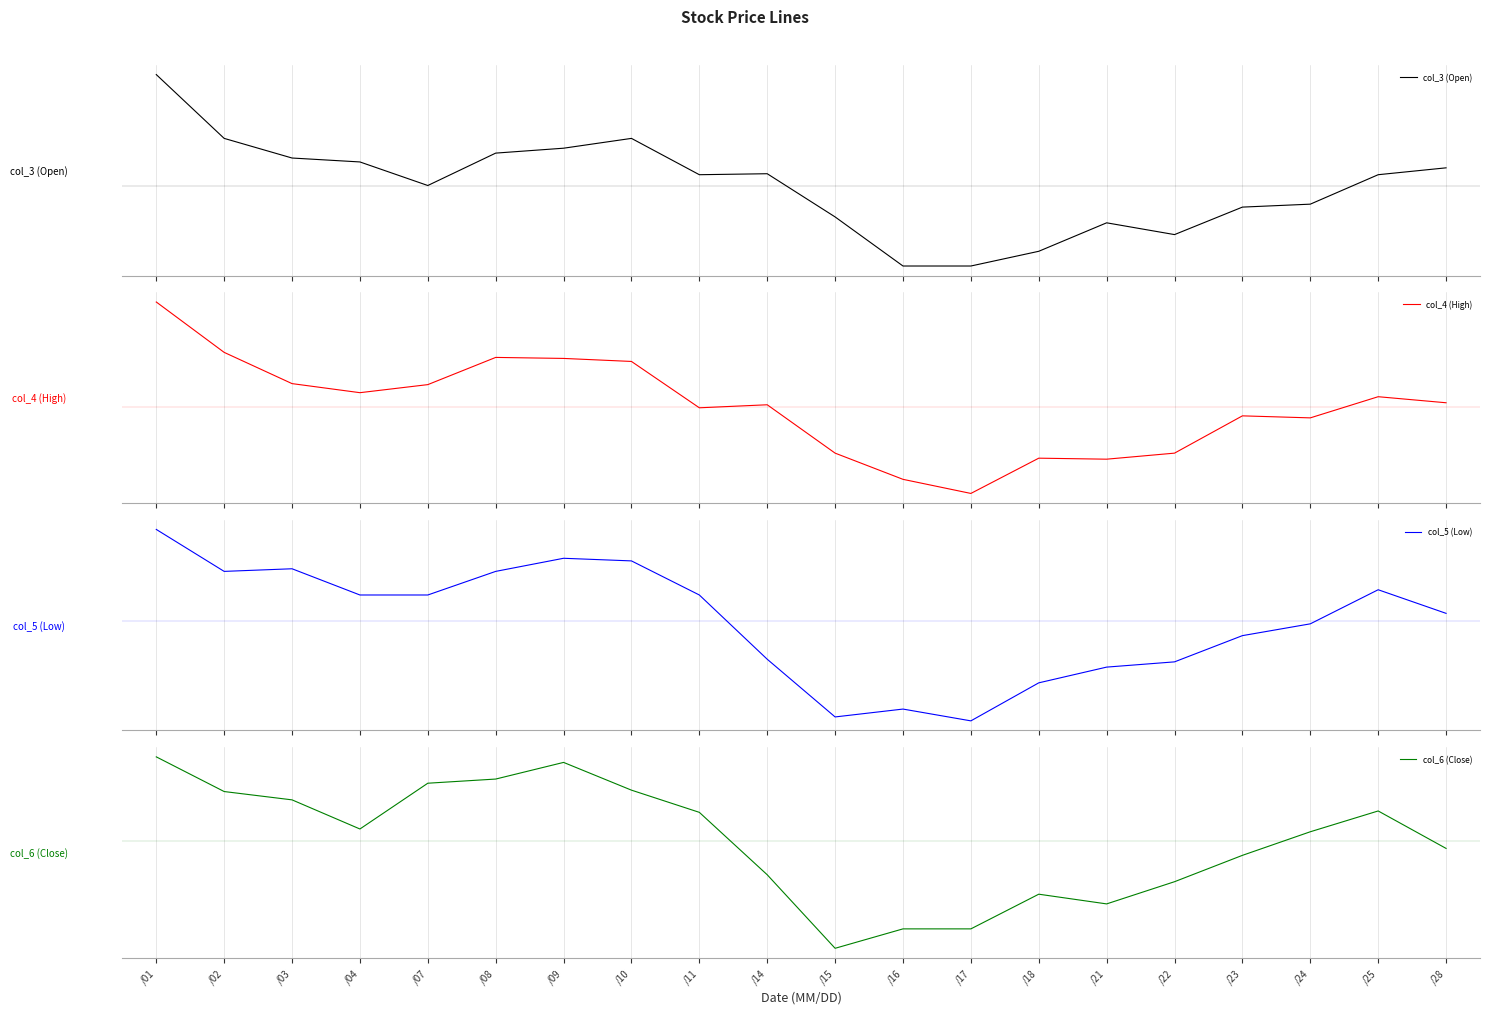

At which label does col_5 (Low) first exceed 2?

/01